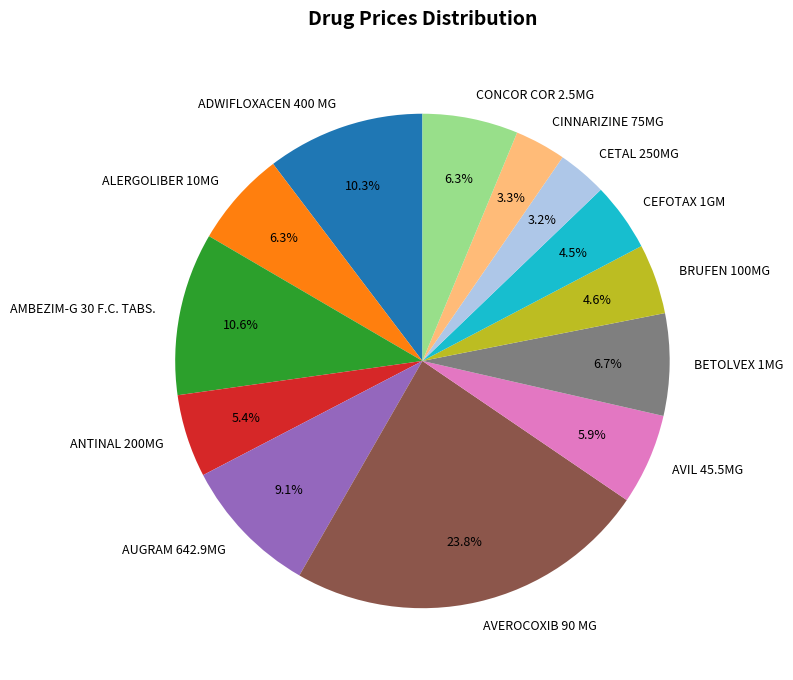

Is there a majority slice in this chart?

No